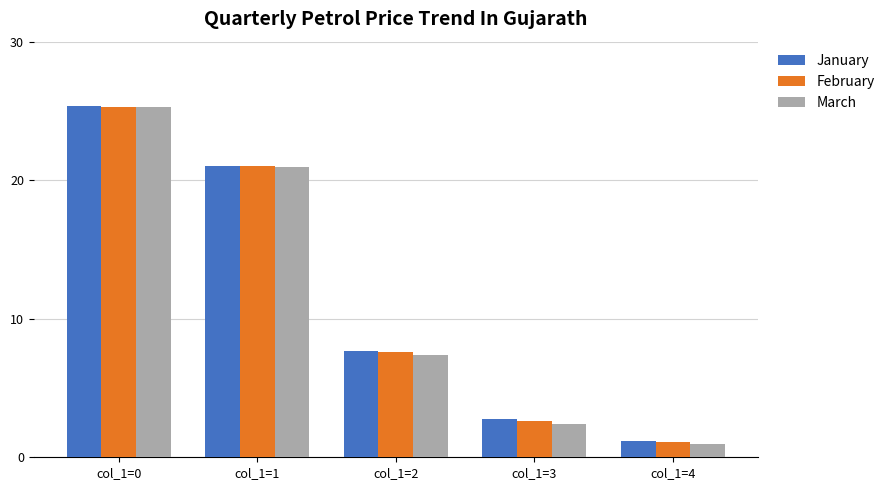

Rank the categories by March value from lowest to highest.

col_1=4, col_1=3, col_1=2, col_1=1, col_1=0